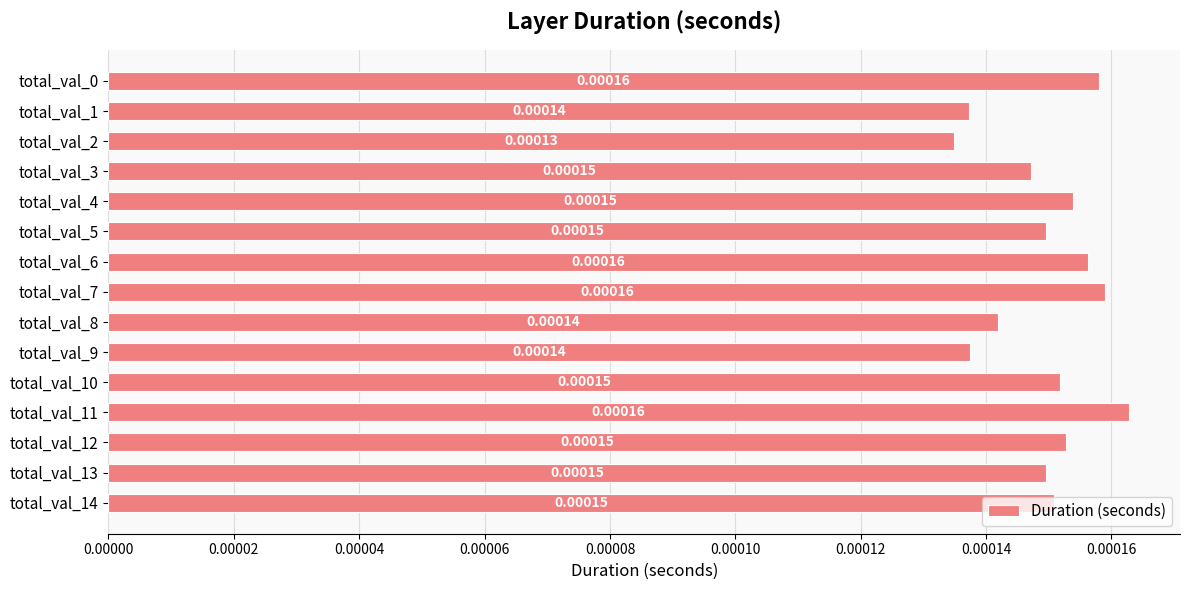

How many values are between 0 and 1?

15